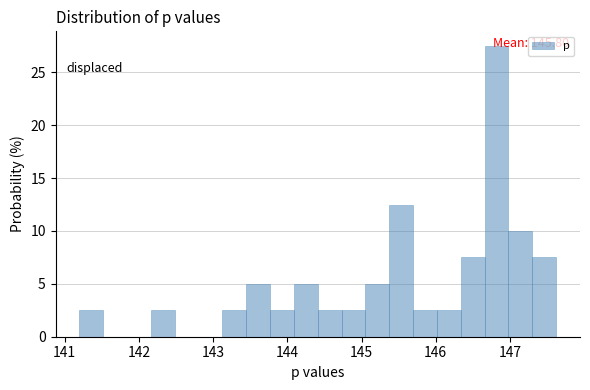

Read against the x-axis, roughly where is the centre of the tallest bar?

146.8